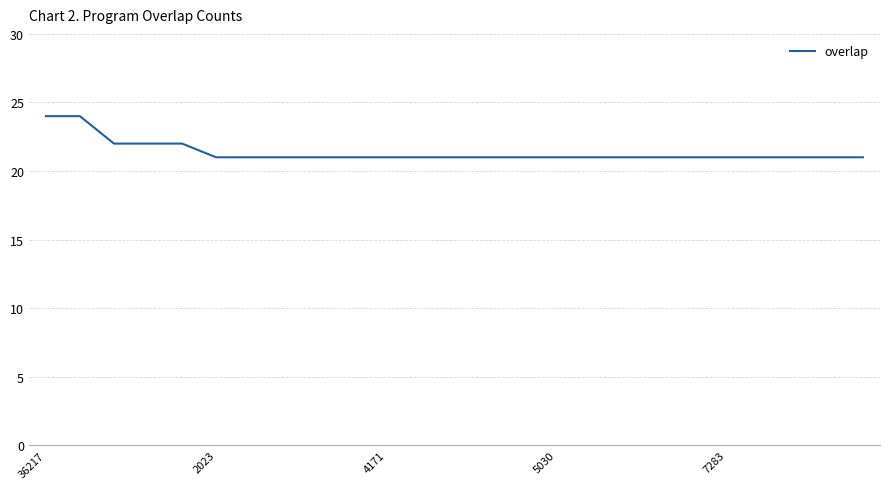

What is the minimum value shown in the chart?

21